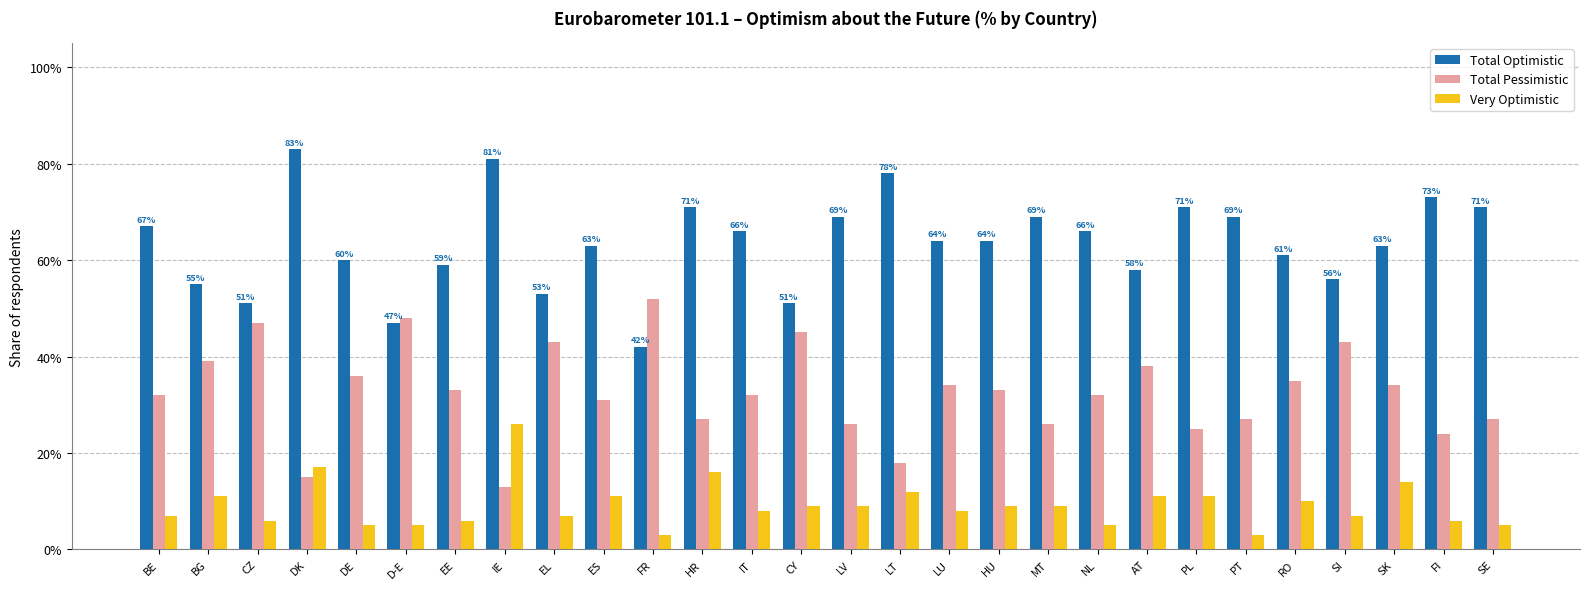

List the labels in order of Total Optimistic value, largest first.

DK, IE, LT, FI, HR, PL, SE, LV, MT, PT, BE, IT, NL, LU, HU, ES, SK, RO, DE, EE, AT, SI, BG, EL, CZ, CY, D-E, FR